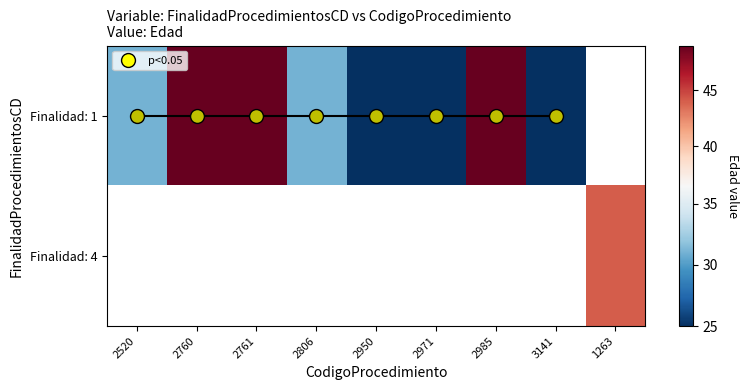

Which has a higher value, 2806 or 2950?

2806